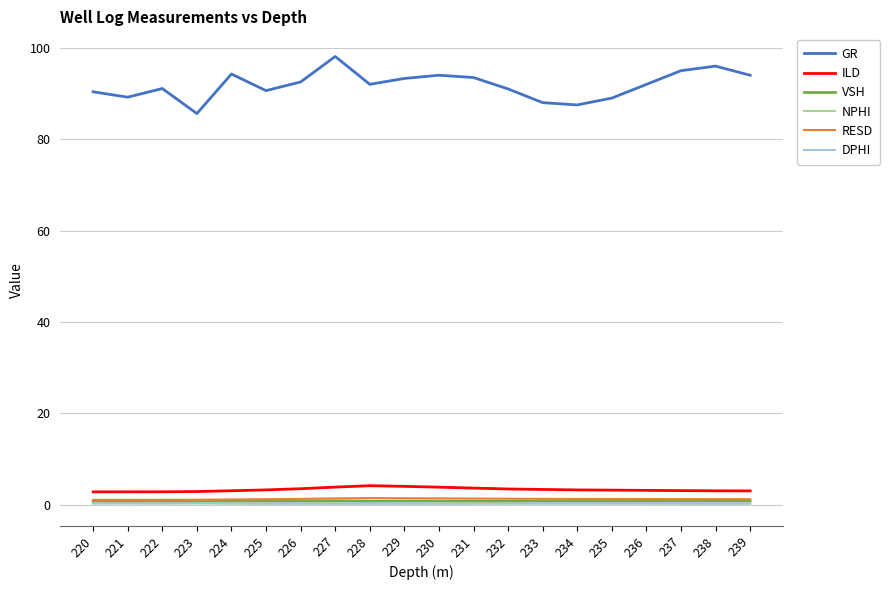

What is the greatest value displayed?

98.1